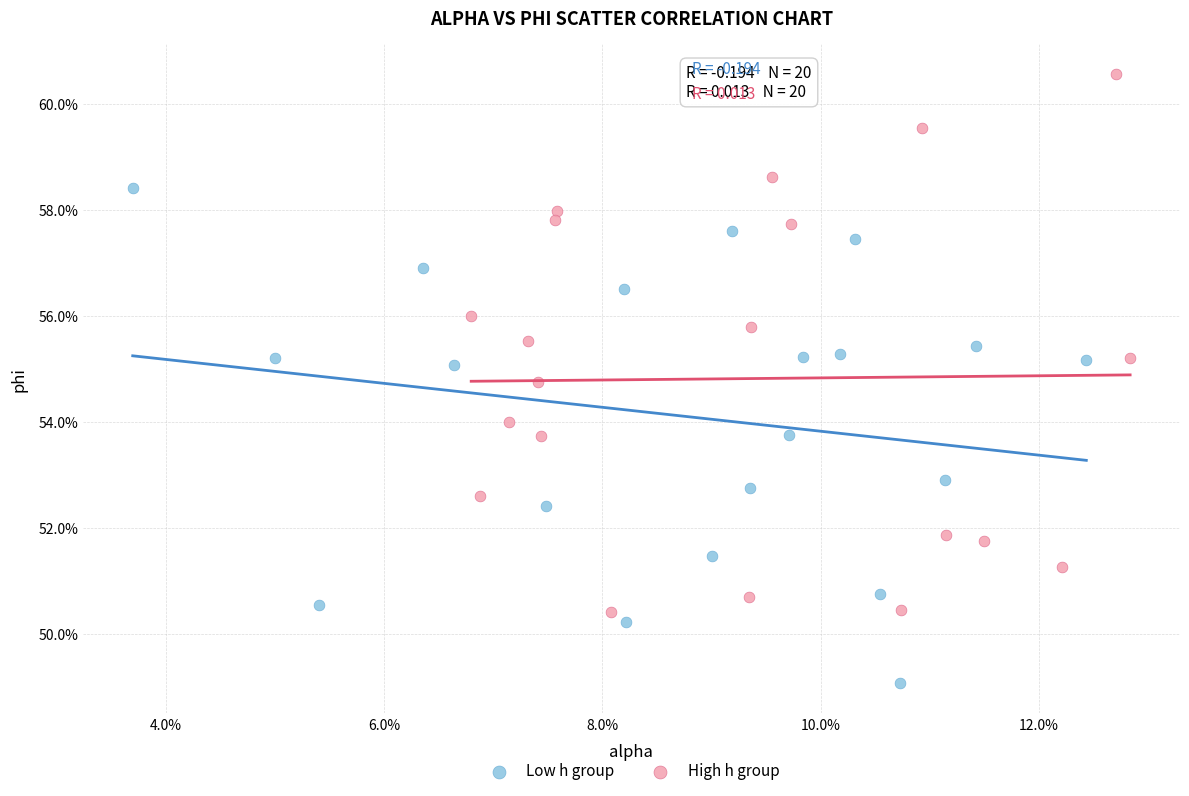

What are all the series names shown in the legend?

Low h group, High h group